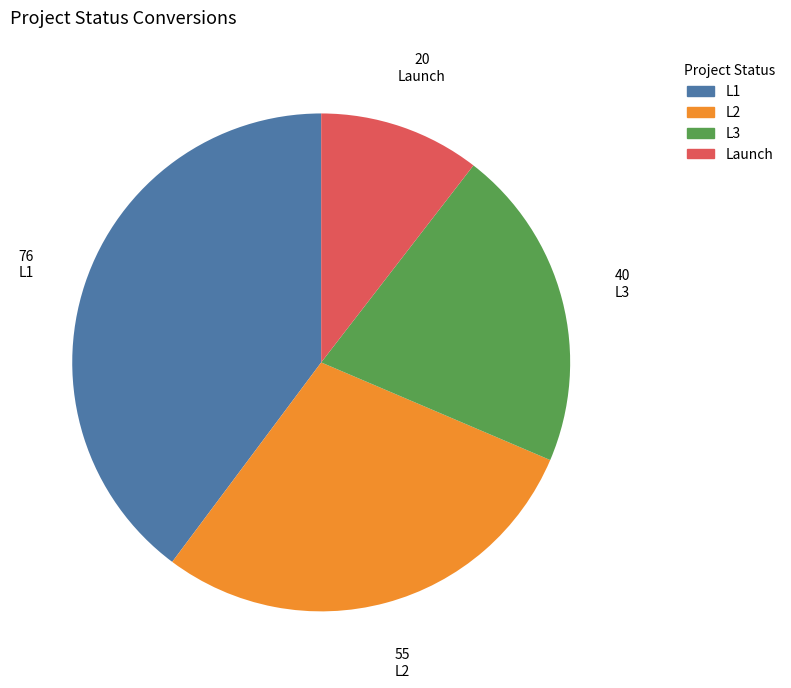

The L3 slice represents 11% of the pie. True or false?

False